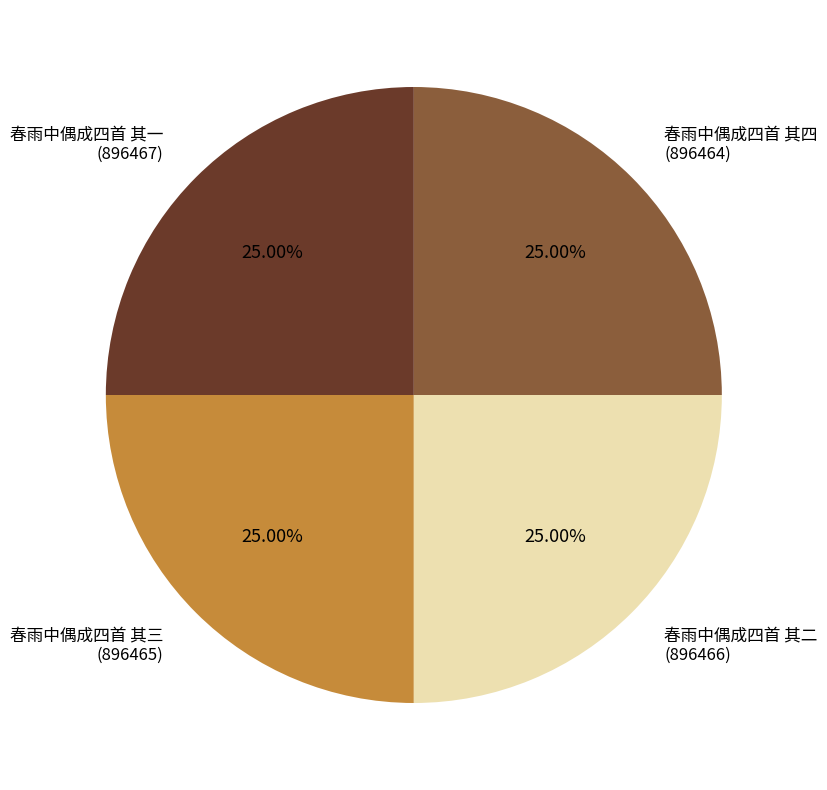

True or false: 春雨中偶成四首 其三 accounts for 33% of the total.

False